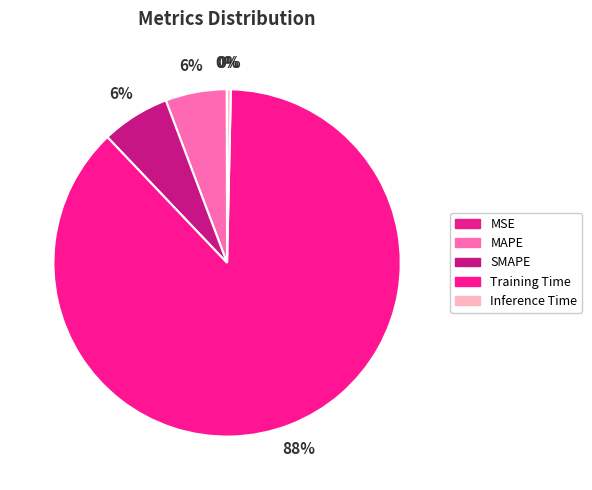

Does MAPE account for over 50% of the chart?

No